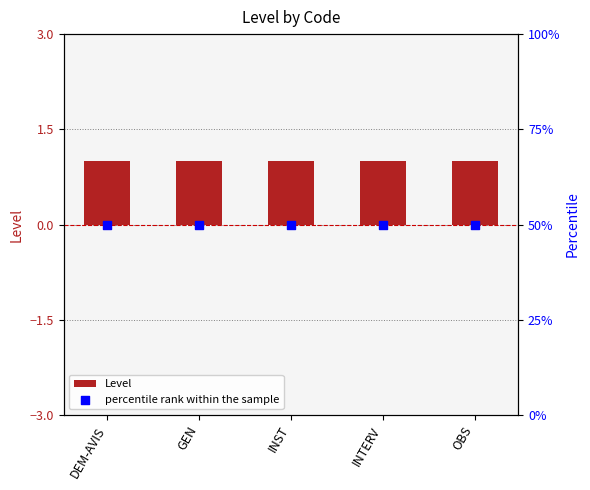

At which category is the sum across all series the highest?

DEM-AVIS